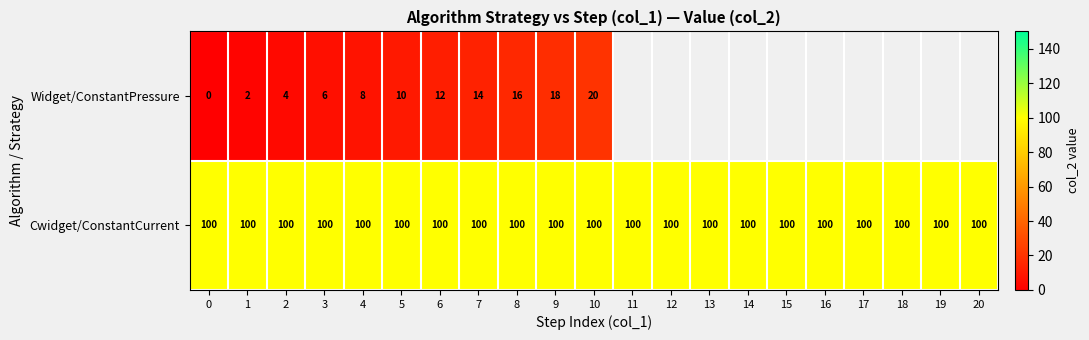

What is the average value of the Cwidget/ConstantCurrent series?

100